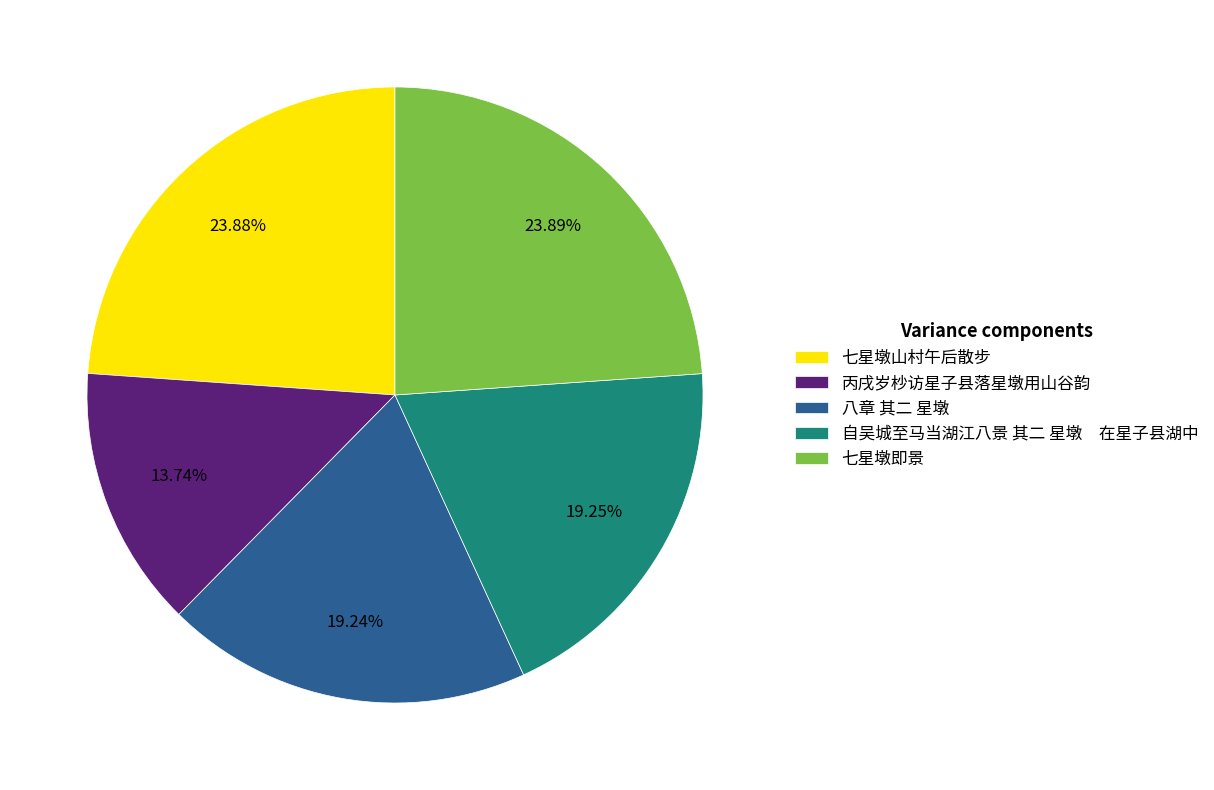

Which slice is the smallest?

丙戌岁杪访星子县落星墩用山谷韵